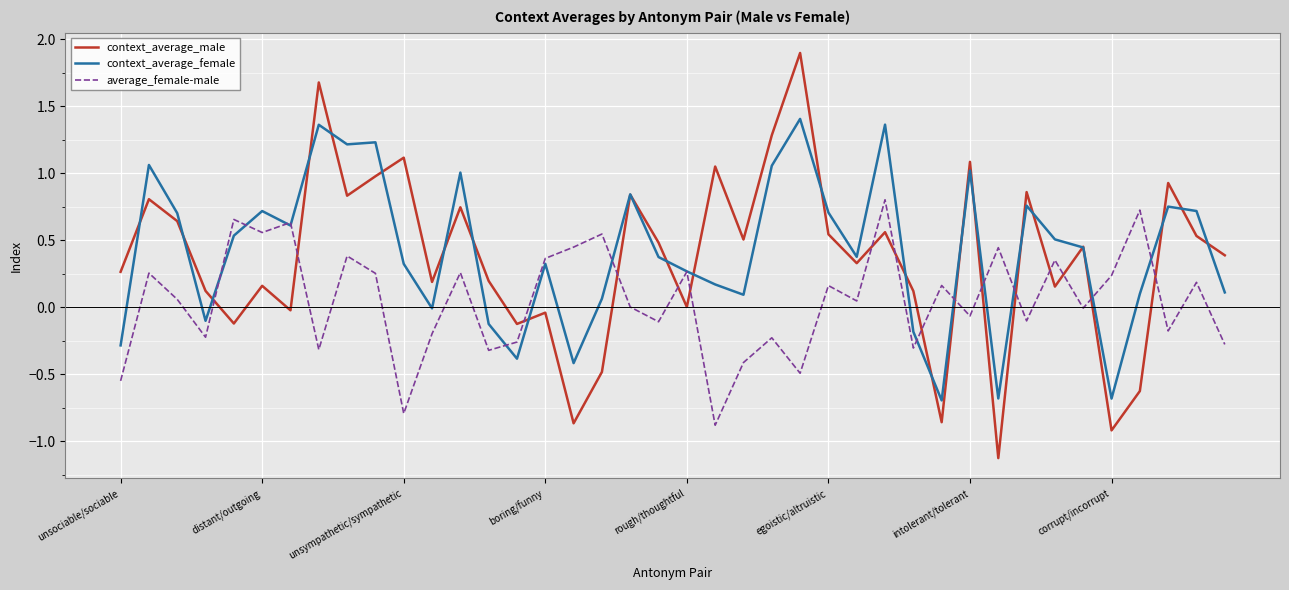

Rank the series by their maximum value, from highest to lowest.

context_average_male, context_average_female, average_female-male